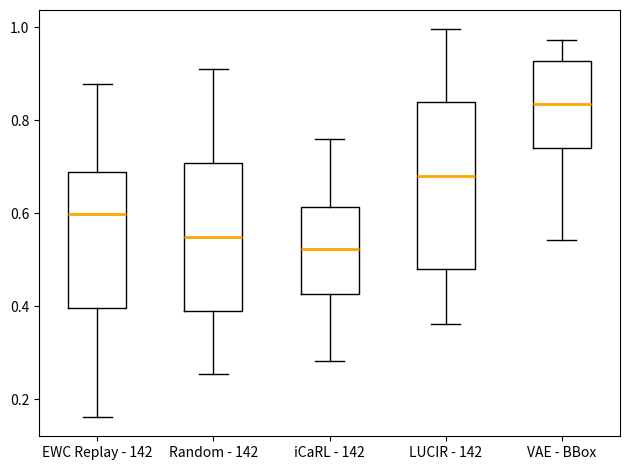

Reading left to right, transcribe this box plot: for each box, give where its median line is, the range the box spans, and where its two whiskers end, as read against the y-axis. The values are not printed on the chart, so give them approximately, as read against the axis.

EWC Replay - 142: median 0.60, box 0.40 to 0.68, whiskers 0.16 to 0.88
Random - 142: median 0.54, box 0.38 to 0.70, whiskers 0.26 to 0.92
iCaRL - 142: median 0.52, box 0.42 to 0.62, whiskers 0.28 to 0.76
LUCIR - 142: median 0.68, box 0.48 to 0.84, whiskers 0.36 to 1.00
VAE - BBox: median 0.84, box 0.74 to 0.92, whiskers 0.54 to 0.98